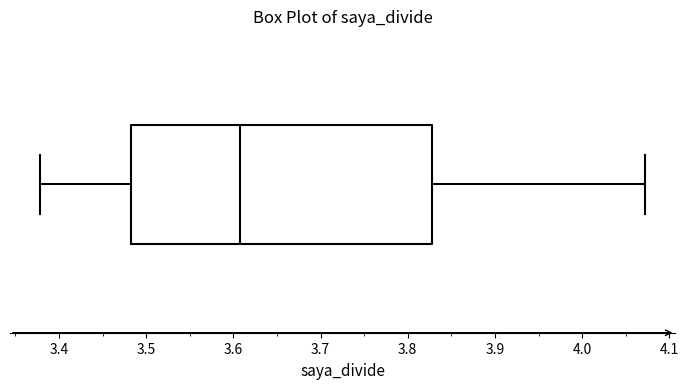

Read this box plot against the x-axis: the position of the median line, the range covered by the box, and the ends of both whiskers. The values are not printed on the chart, so give them approximately, as read against the axis.

median 3.61, box 3.48 to 3.83, whiskers 3.38 to 4.07